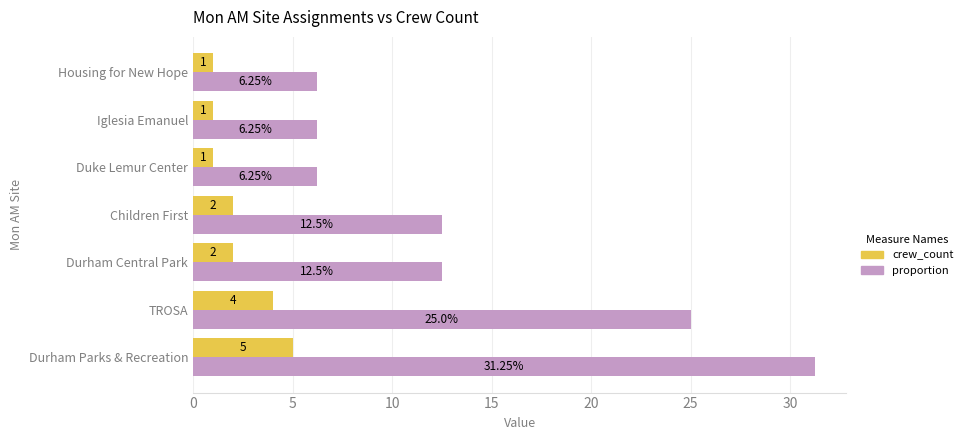

List the series in order of their overall mean, lowest first.

crew_count, proportion